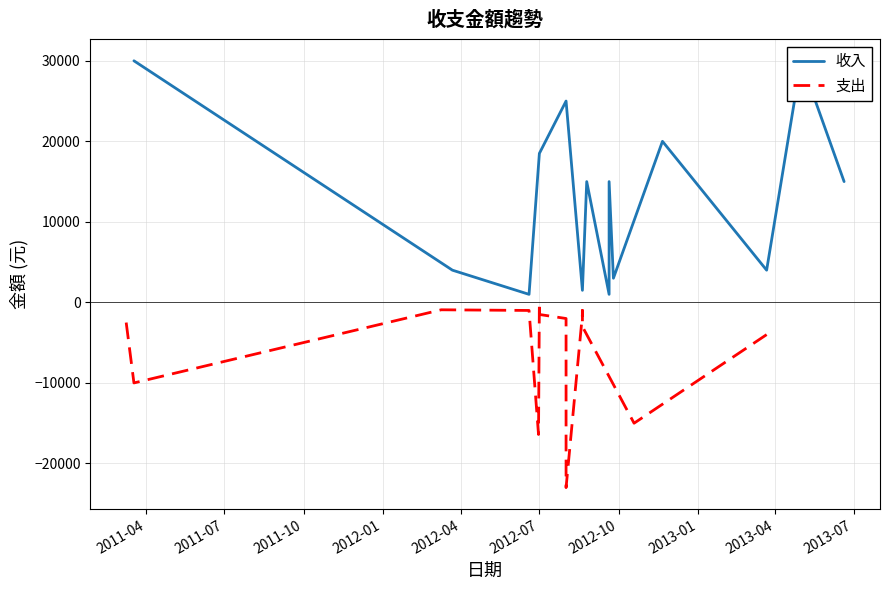

How many data points are above 15000?

5